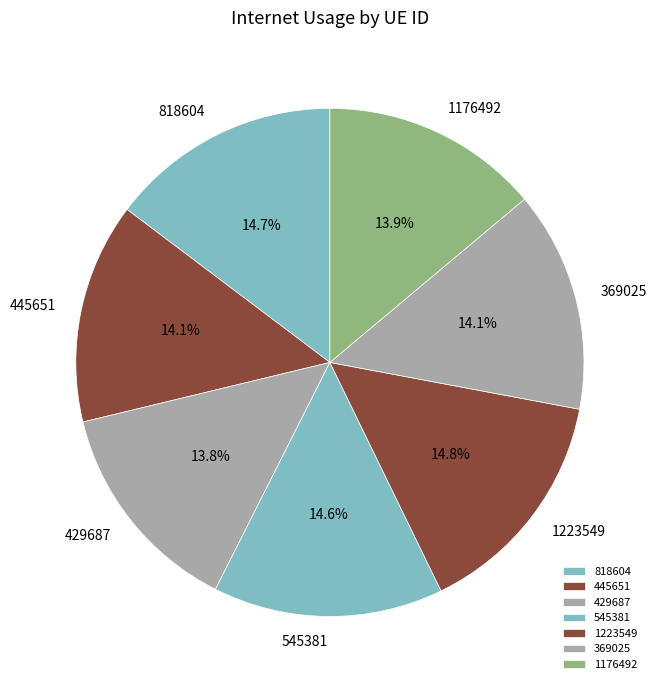

Between 429687 and 818604, which is larger?

818604